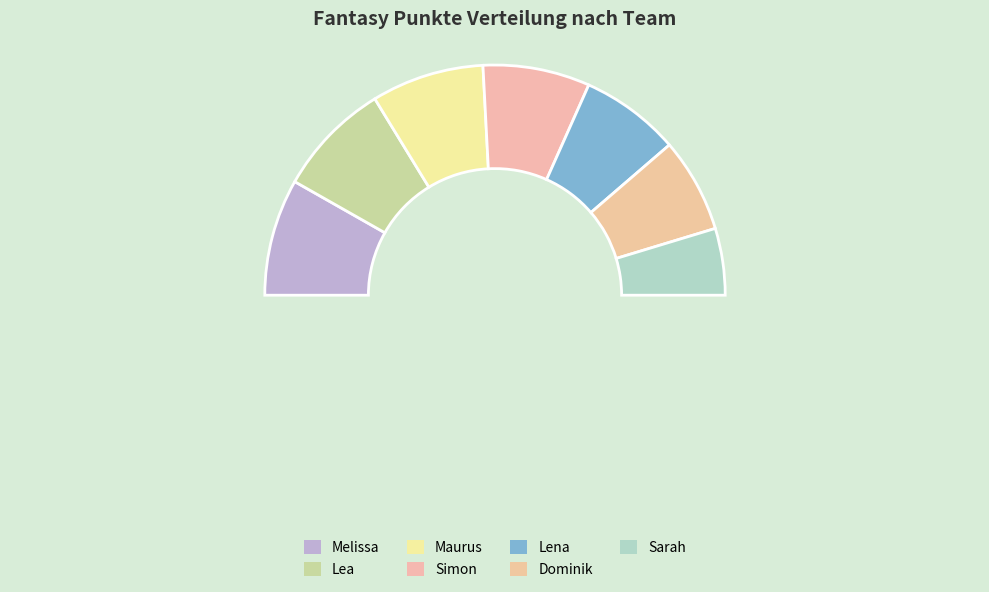

To the nearest percent, what is the difference between the Simon and Lea slice percentages?

1%